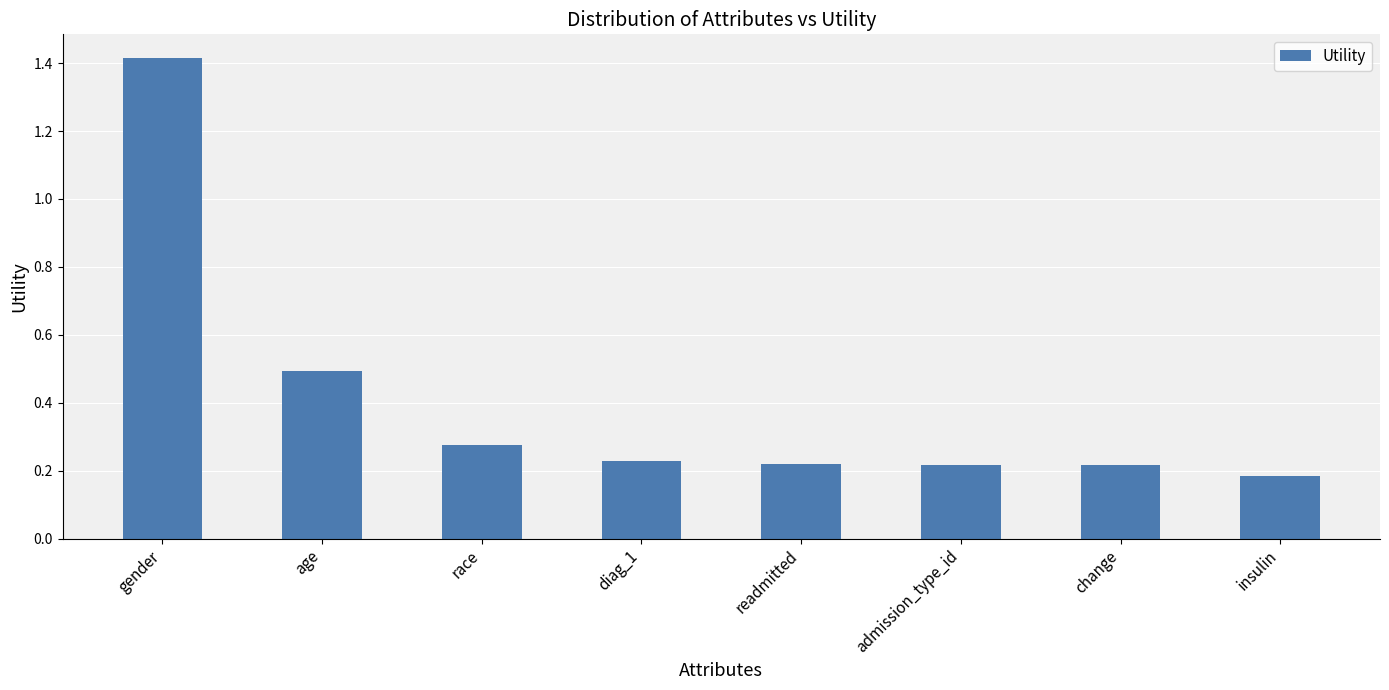

What is the difference between the maximum and minimum values?

1.2